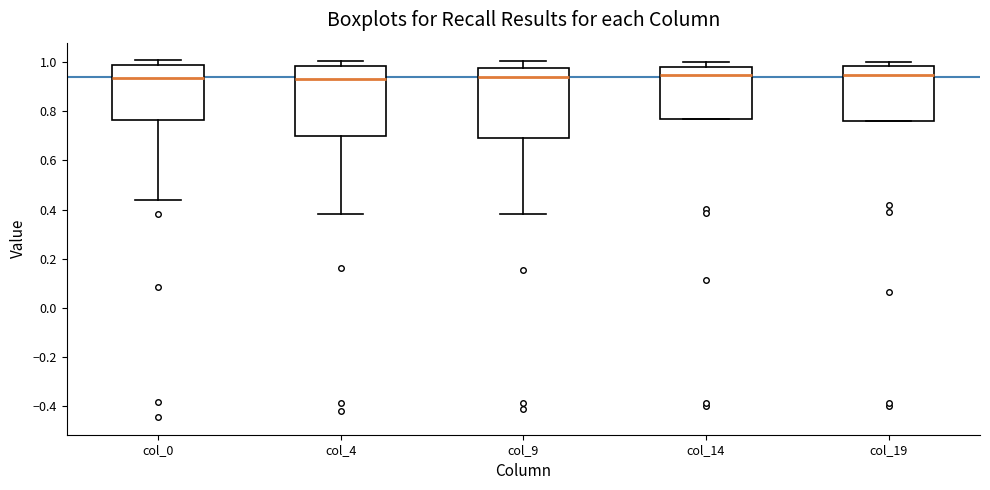

Reading left to right, transcribe this box plot: for each box, give where its median line is, the range the box spans, and where its two whiskers end, as read against the y-axis. The values are not printed on the chart, so give them approximately, as read against the axis.

col_0: median 0.94, box 0.76 to 1.00, whiskers 0.44 to 1.00 (just above the box's upper edge)
col_4: median 0.94, box 0.70 to 0.98, whiskers 0.38 to 1.00
col_9: median 0.94, box 0.68 to 0.98, whiskers 0.38 to 1.00
col_14: median 0.94, box 0.76 to 0.98, whiskers 0.76 to 1.00
col_19: median 0.94, box 0.76 to 0.98, whiskers 0.76 to 1.00